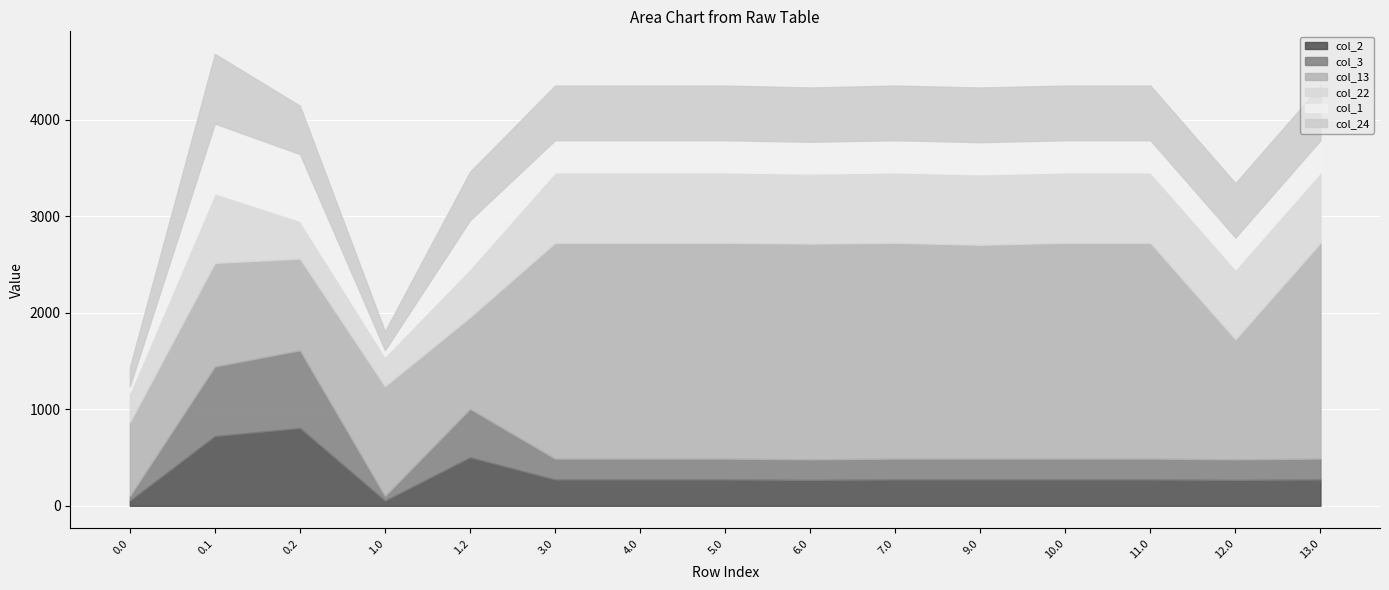

Is it true that col_1 equals 189.1 at 4.0?

False